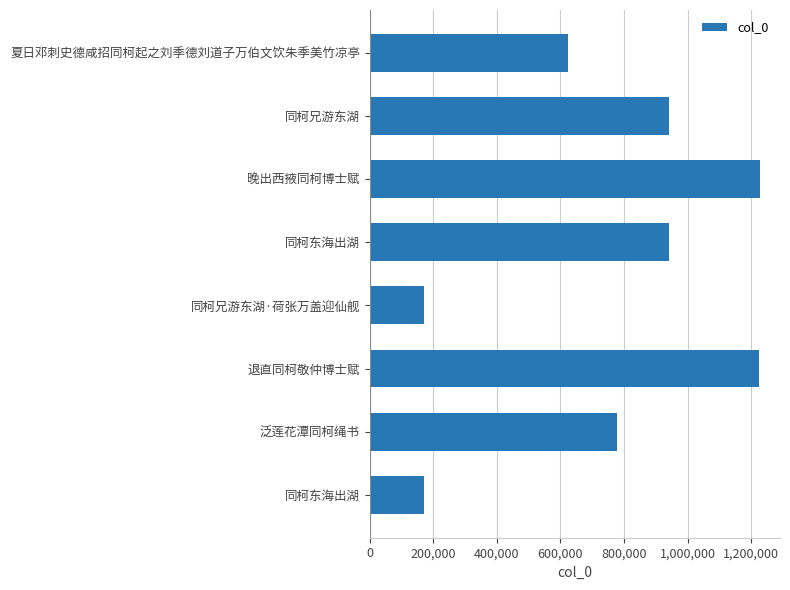

How many distinct data groups are displayed?

1